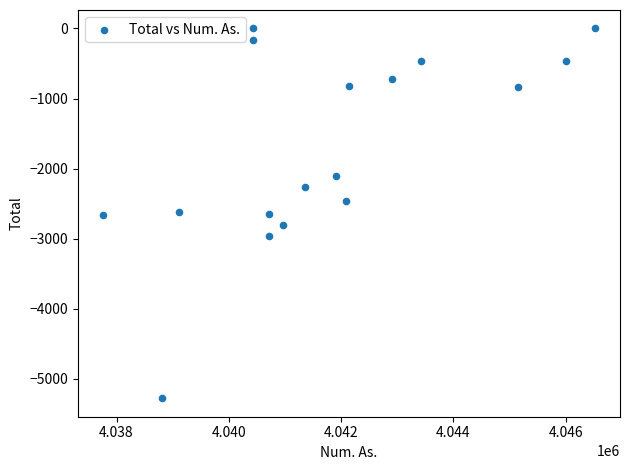

What is the range of Y values (max minus min)?

5280.7